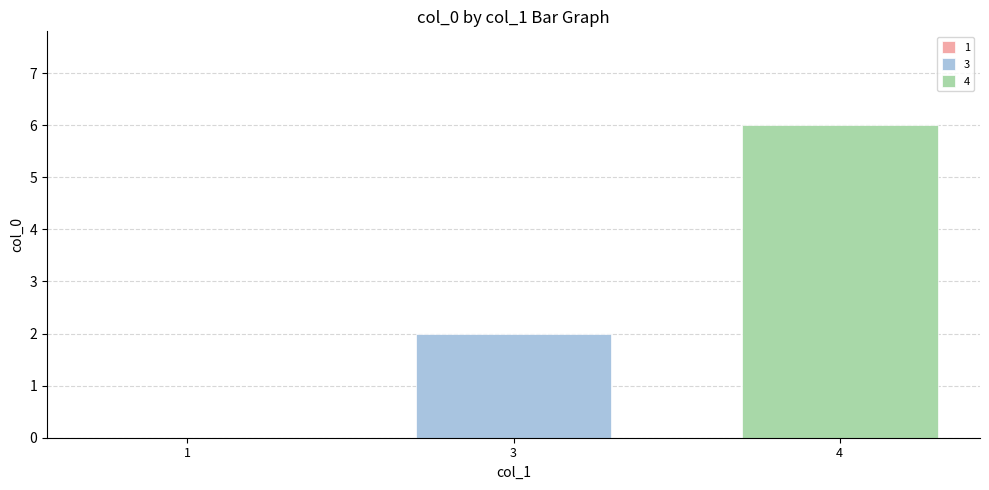

List the series in order of their overall mean, highest first.

4, 3